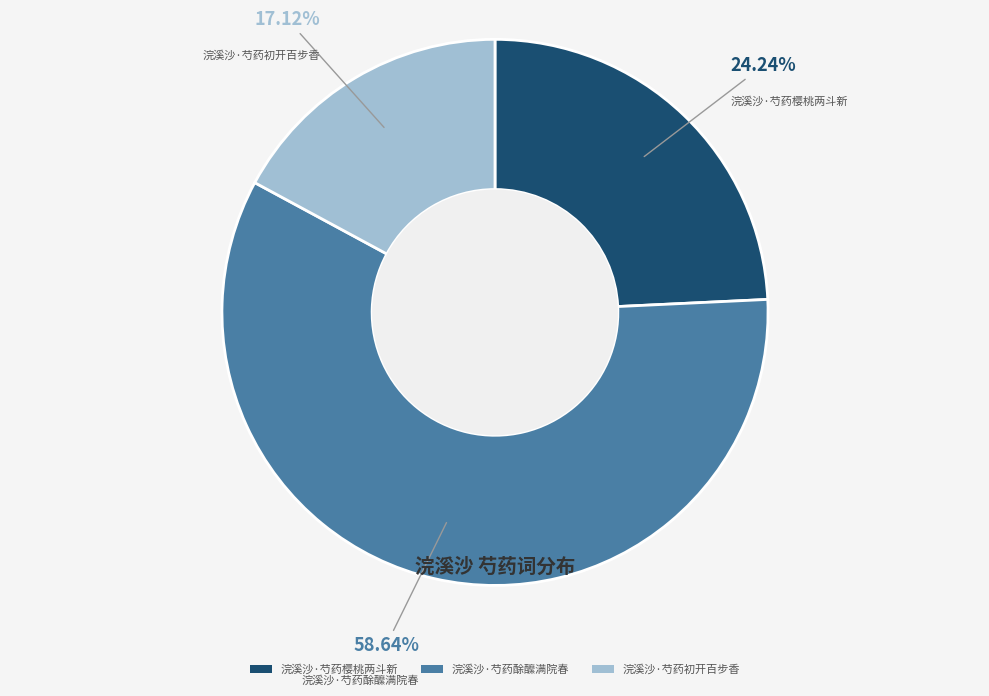

Combined, do 浣溪沙·芍药初开百步香 and 浣溪沙·芍药樱桃两斗新 account for over 50%?

No